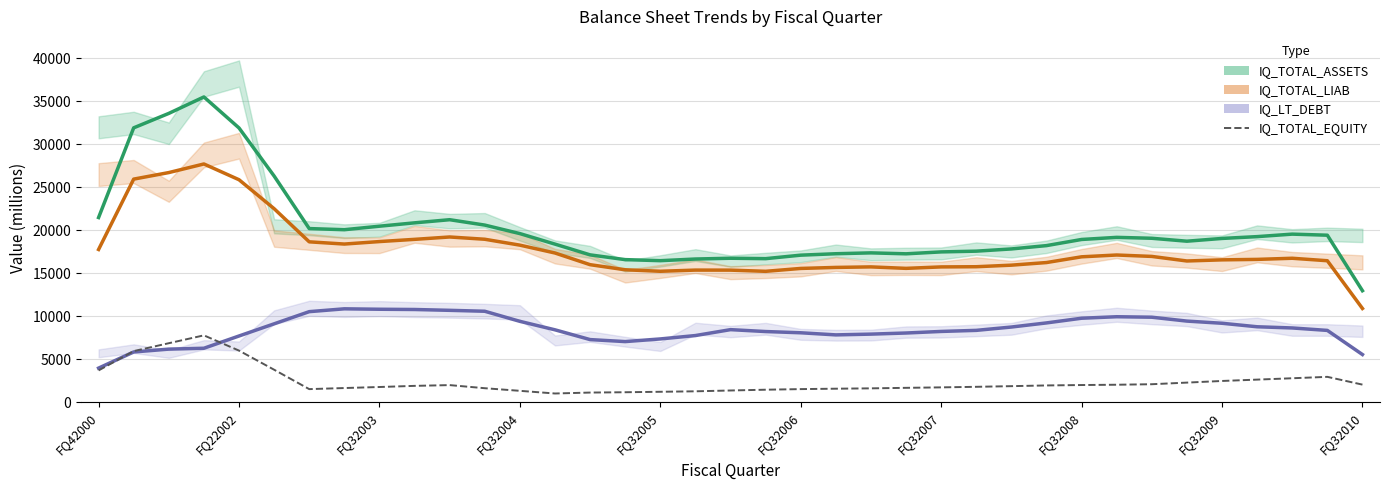

In IQ_LT_DEBT, how many points are higher than both neighbors (excluding endpoints)?

3